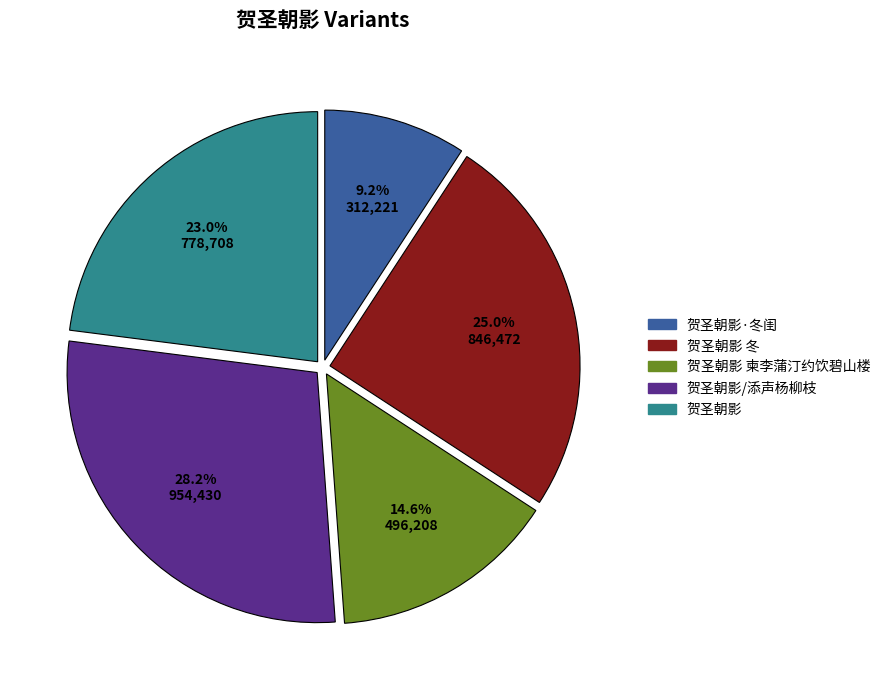

To the nearest percent, what is the difference between the largest and smallest slice percentages?

19%